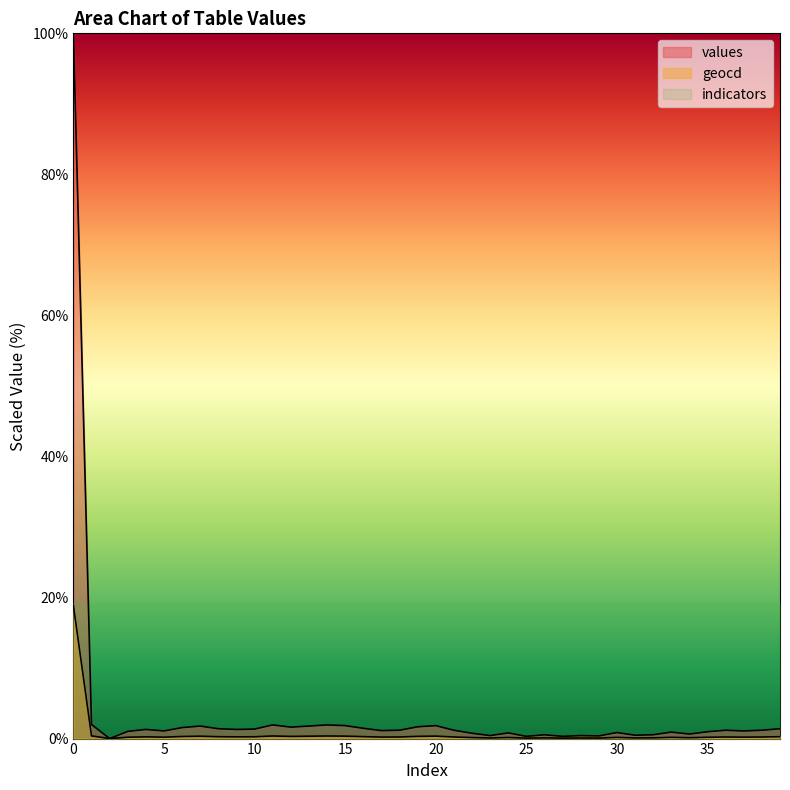

List the series in order of their overall mean, highest first.

indicators, values, geocd